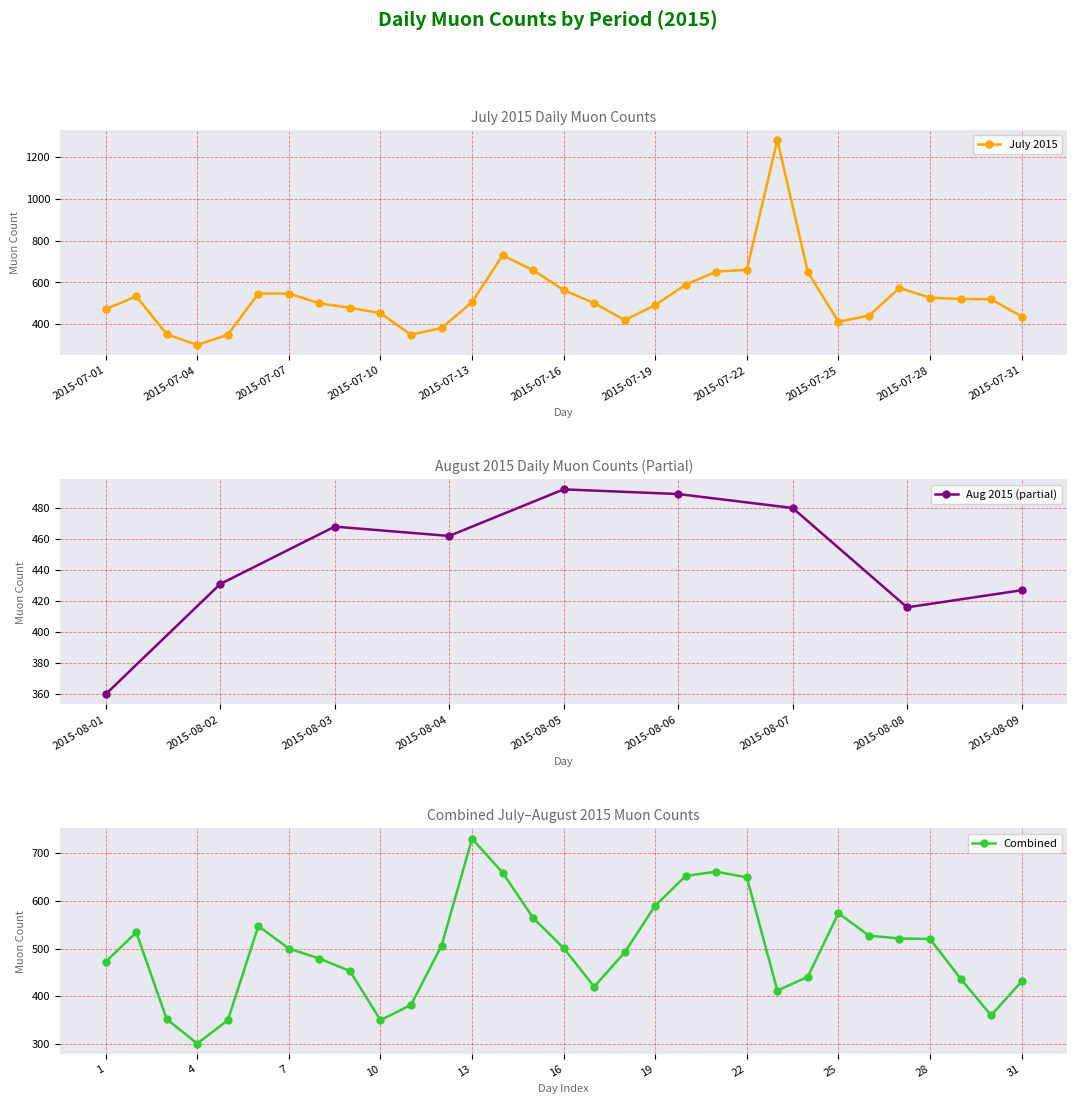

What is the highest value of the July 2015 series?

1282